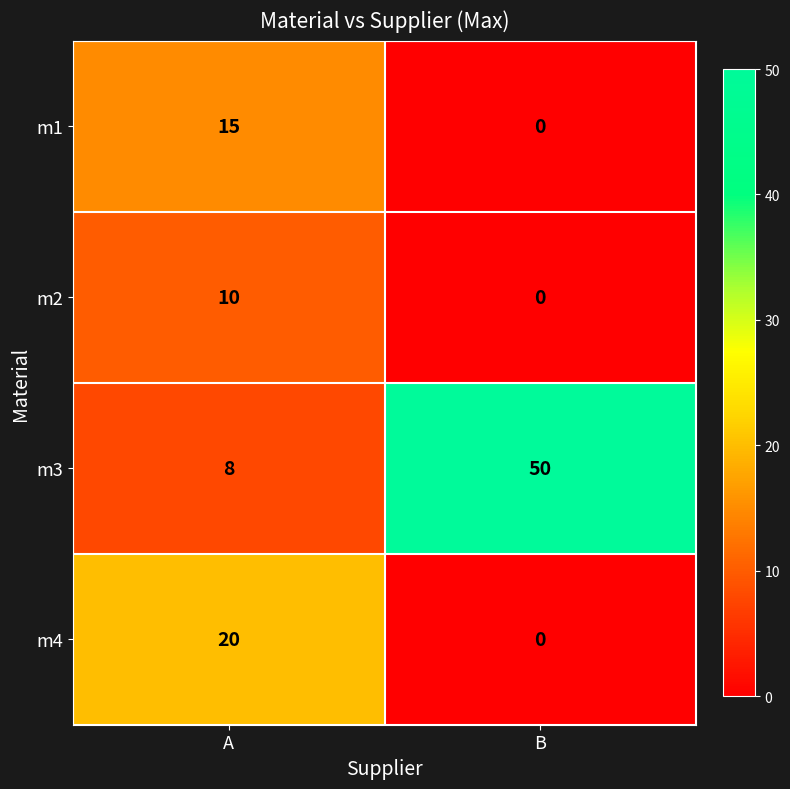

What is the greatest value displayed?

50